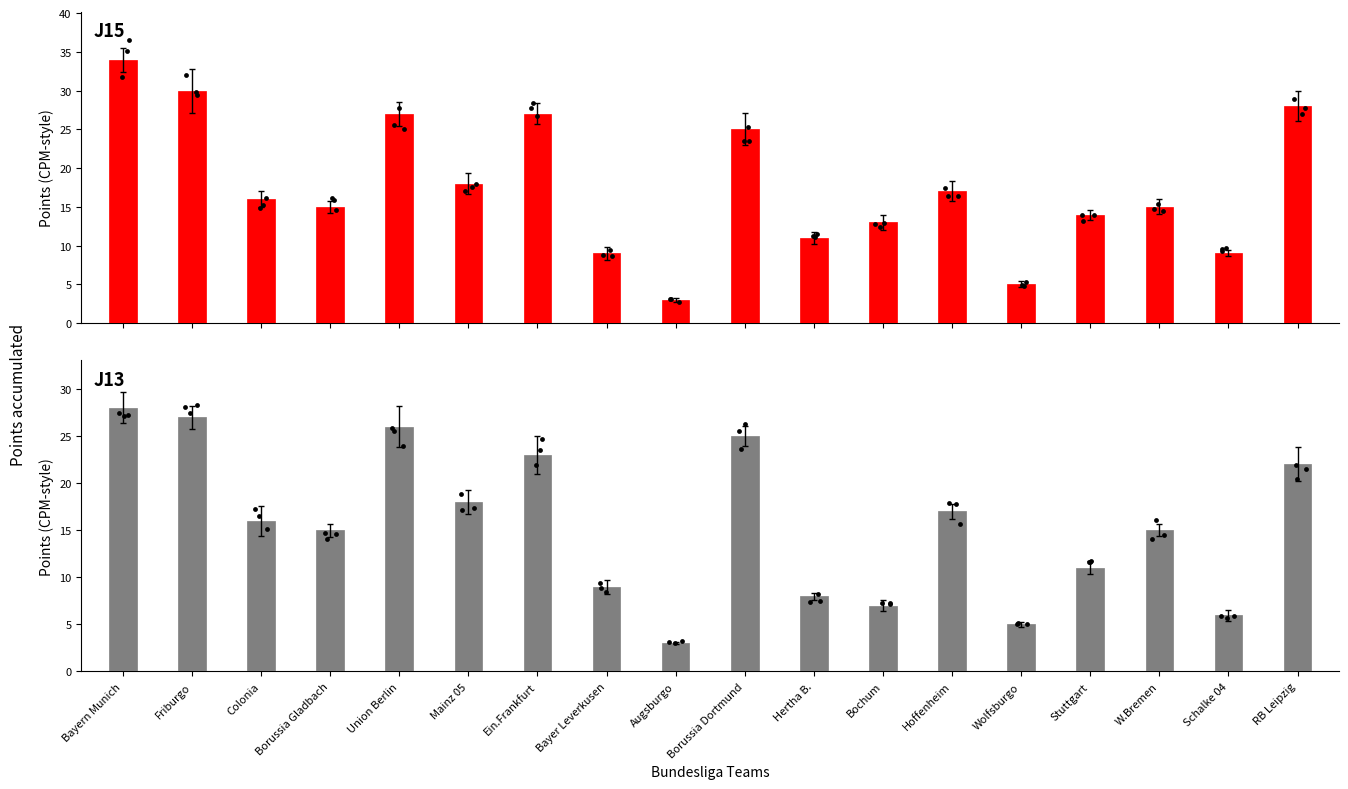

Which series has the widest spread of Y values?

jornada15